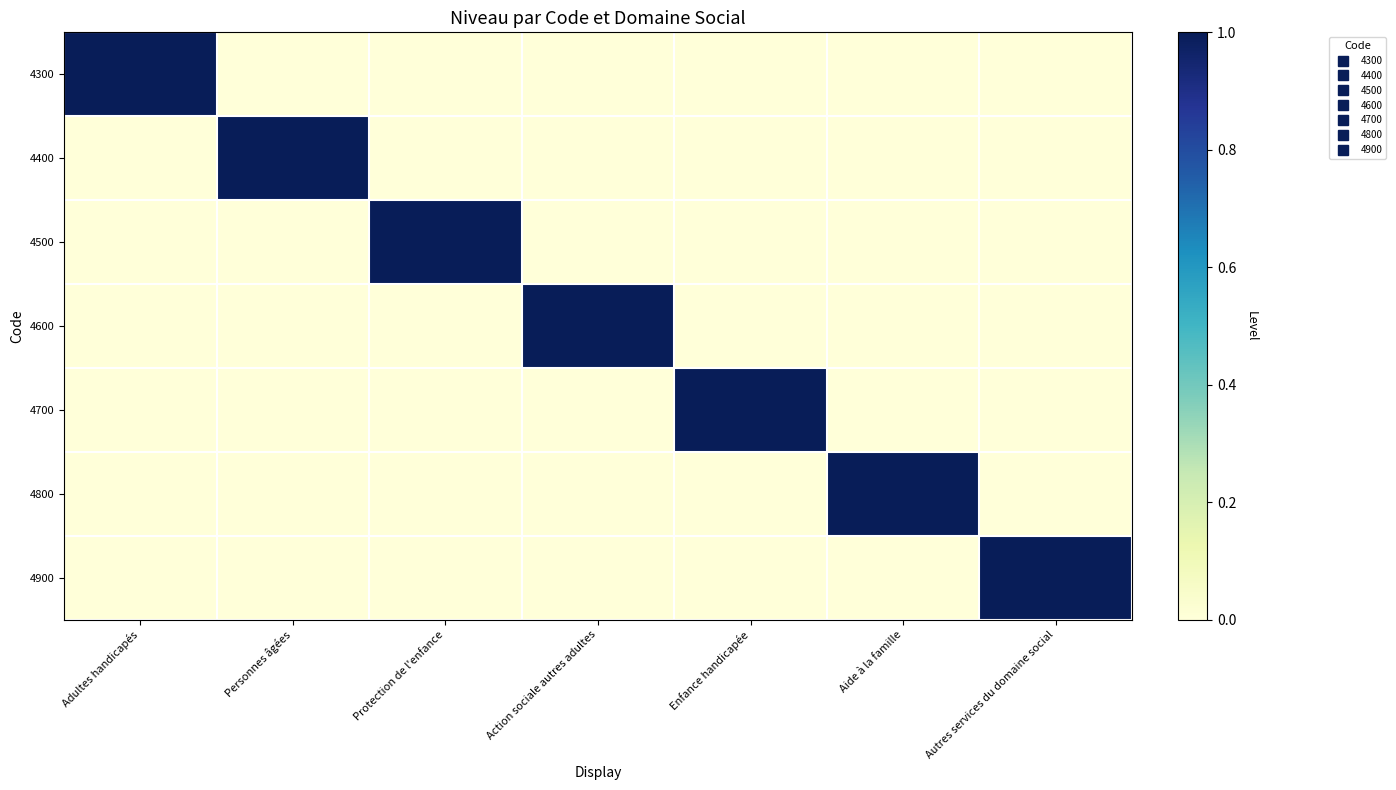

Reading left to right, extract all data points from this chart.

4300: Adultes handicapés=1	Personnes âgées=0	Protection de l'enfance=0	Action sociale autres adultes=0	Enfance handicapée=0	Aide à la famille=0	Autres services du domaine social=0
4400: Adultes handicapés=0	Personnes âgées=1	Protection de l'enfance=0	Action sociale autres adultes=0	Enfance handicapée=0	Aide à la famille=0	Autres services du domaine social=0
4500: Adultes handicapés=0	Personnes âgées=0	Protection de l'enfance=1	Action sociale autres adultes=0	Enfance handicapée=0	Aide à la famille=0	Autres services du domaine social=0
4600: Adultes handicapés=0	Personnes âgées=0	Protection de l'enfance=0	Action sociale autres adultes=1	Enfance handicapée=0	Aide à la famille=0	Autres services du domaine social=0
4700: Adultes handicapés=0	Personnes âgées=0	Protection de l'enfance=0	Action sociale autres adultes=0	Enfance handicapée=1	Aide à la famille=0	Autres services du domaine social=0
4800: Adultes handicapés=0	Personnes âgées=0	Protection de l'enfance=0	Action sociale autres adultes=0	Enfance handicapée=0	Aide à la famille=1	Autres services du domaine social=0
4900: Adultes handicapés=0	Personnes âgées=0	Protection de l'enfance=0	Action sociale autres adultes=0	Enfance handicapée=0	Aide à la famille=0	Autres services du domaine social=1